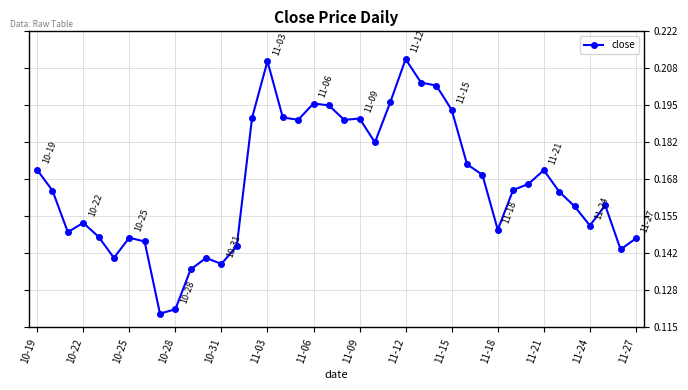

What is the sum of all values?

6.7